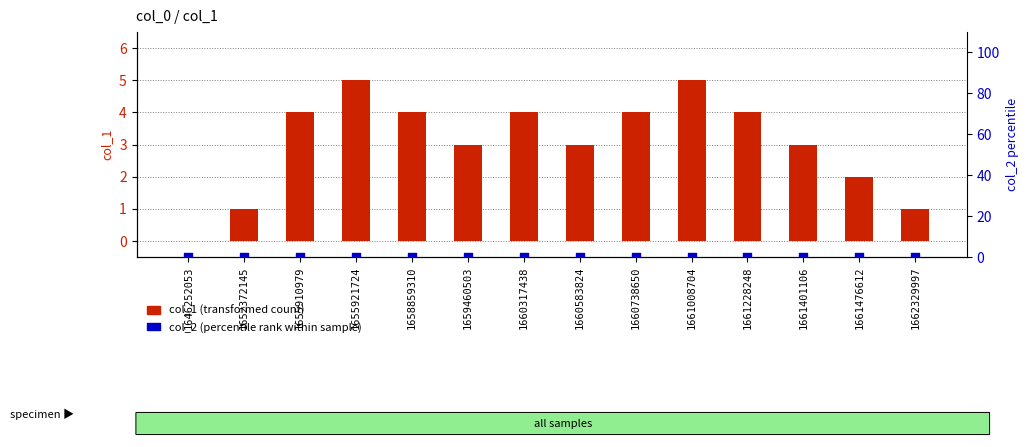

Which series contains the lowest Y value?

col_1 (transformed count)